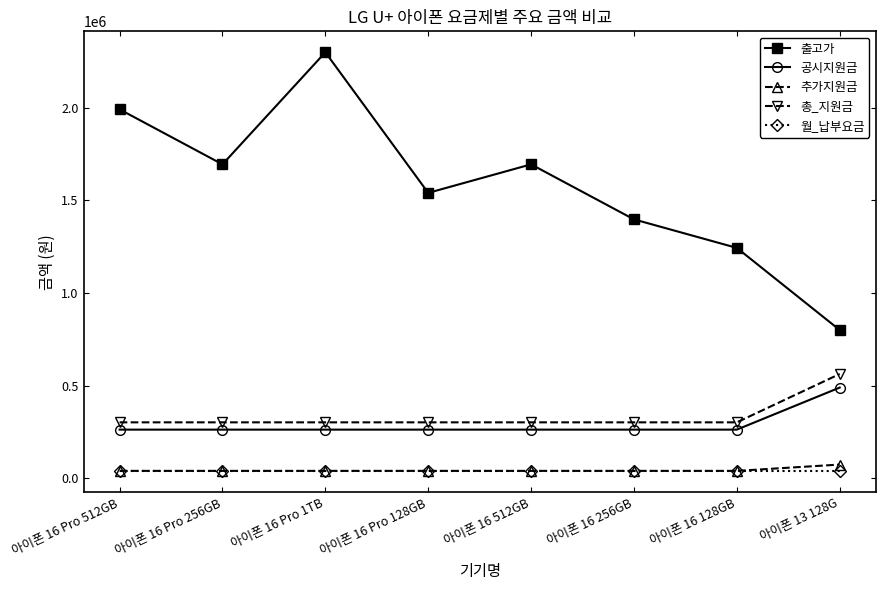

What is the average value of the 월_납부요금 series?

37000